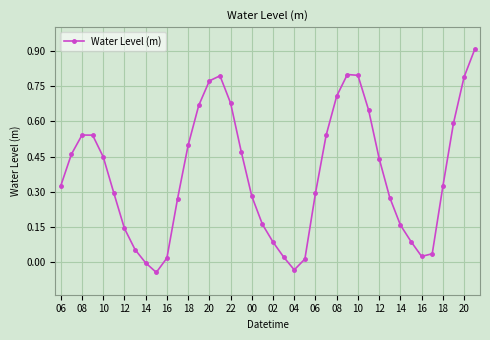

What is the sum of all values?

14.9